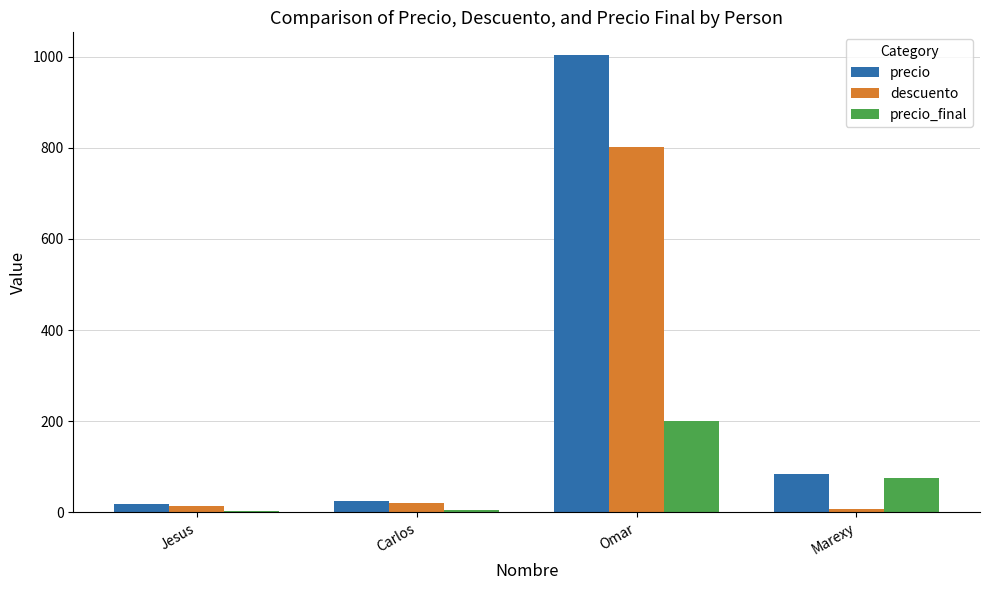

Are the bars grouped side by side (vs. stacked)?

Yes